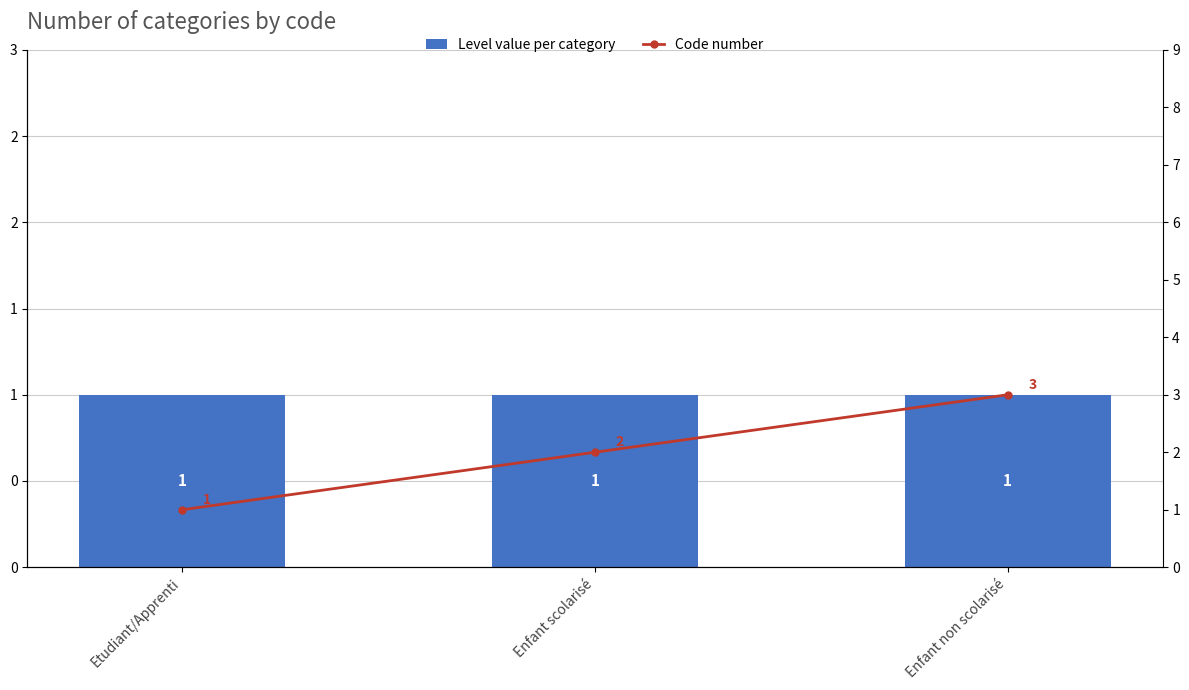

Where is Level value per category nearest to the value 1?

Etudiant/Apprenti